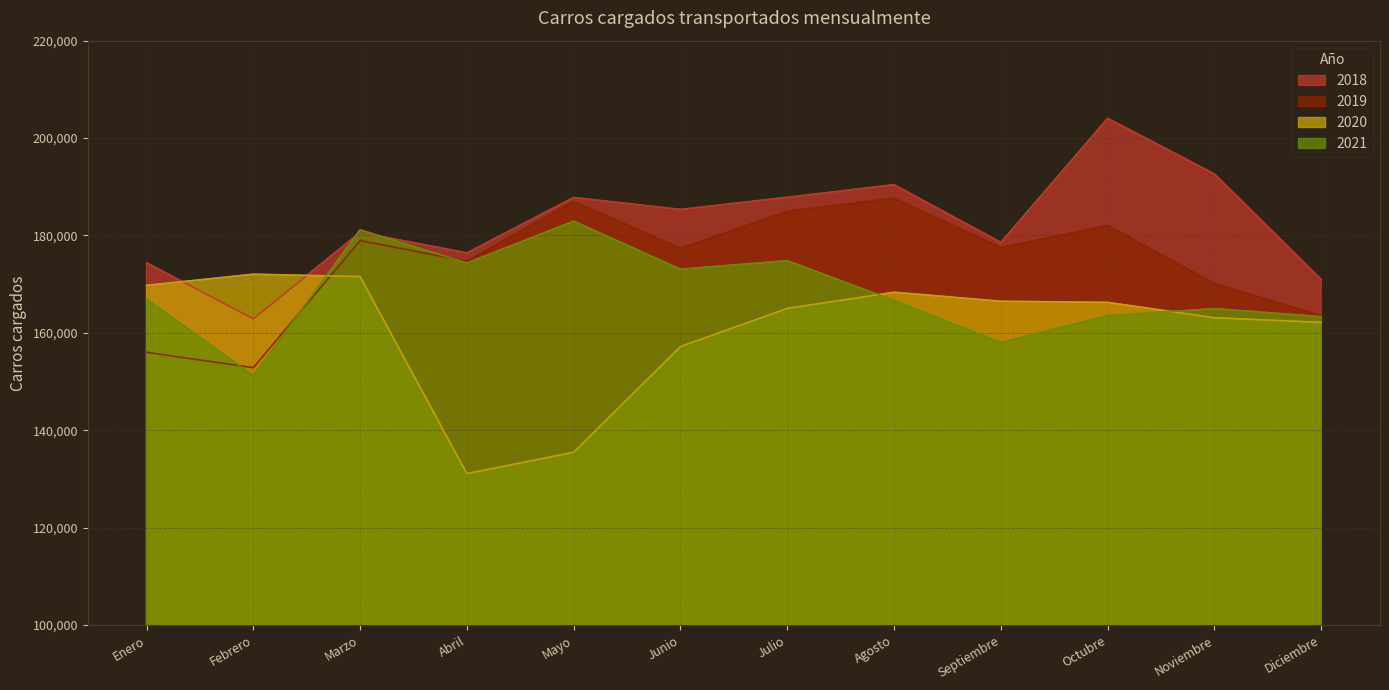

What is the sum of the 2019 values at Abril and Septiembre?

352221